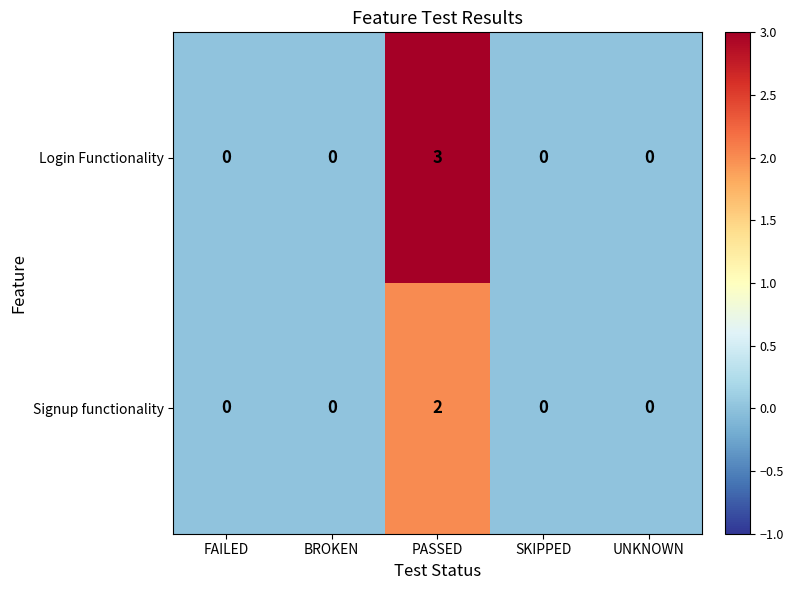

How many series are shown in this chart?

2